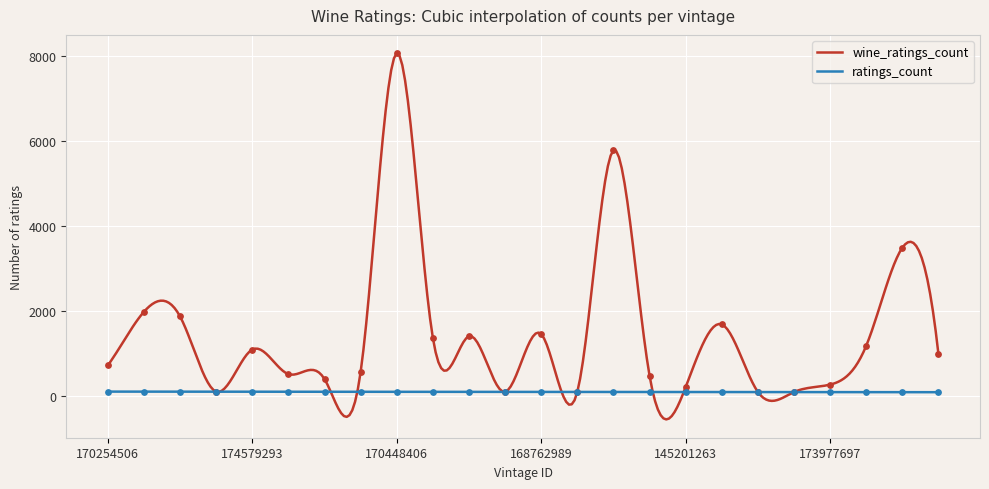

Which series has the largest total across all categories?

wine_ratings_count